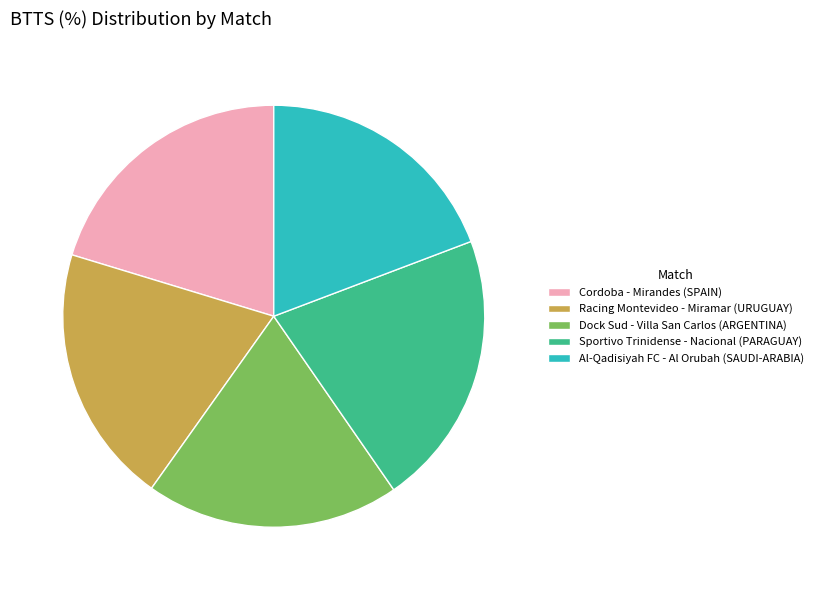

Which slice is the largest?

Sportivo Trinidense - Nacional (PARAGUAY)